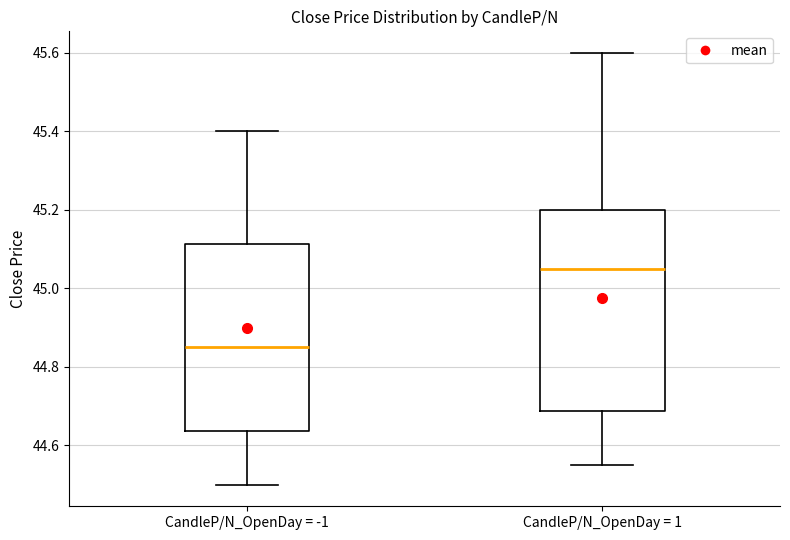

Reading left to right, read every box against the y-axis: the position of its median line, the range the box covers, and the ends of its whiskers. The values are not printed on the chart, so give them approximately, as read against the axis.

CandleP/N_OpenDay = -1: median 44.86, box 44.64 to 45.12, whiskers 44.50 to 45.40
CandleP/N_OpenDay = 1: median 45.06, box 44.68 to 45.20, whiskers 44.56 to 45.60